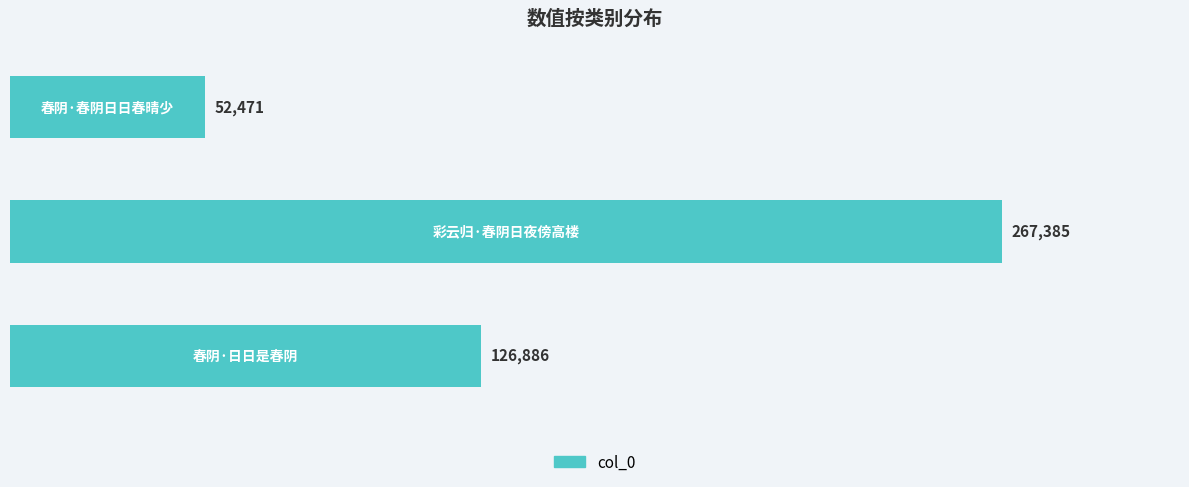

What is the sum of all values?

446742